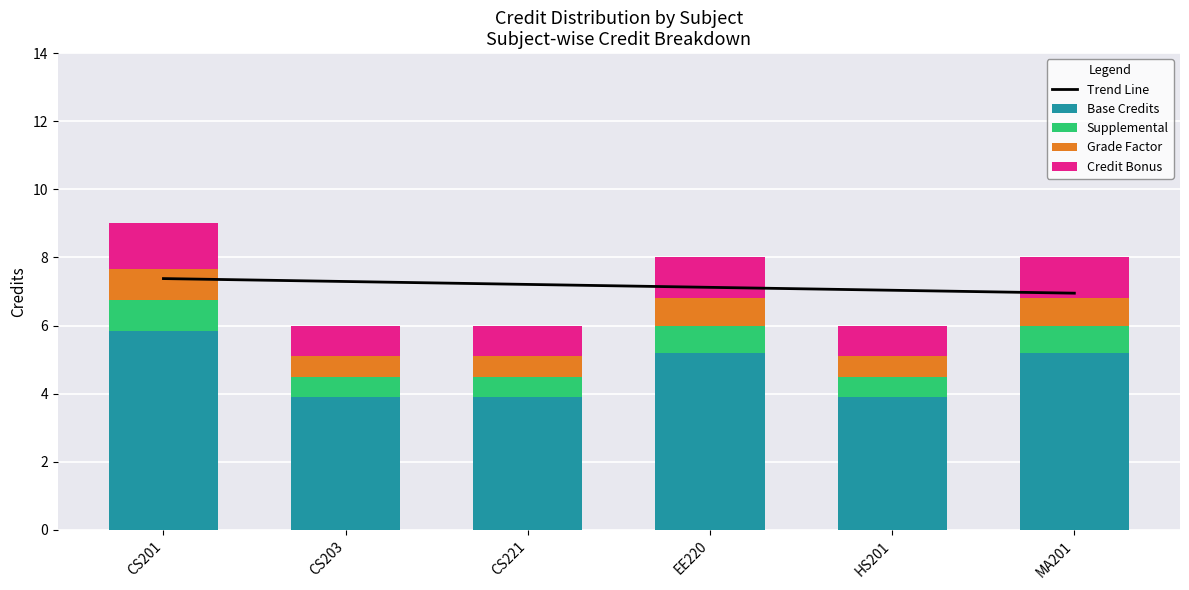

What is the difference between the second highest and minimum values in the Base Credits series?

1.3